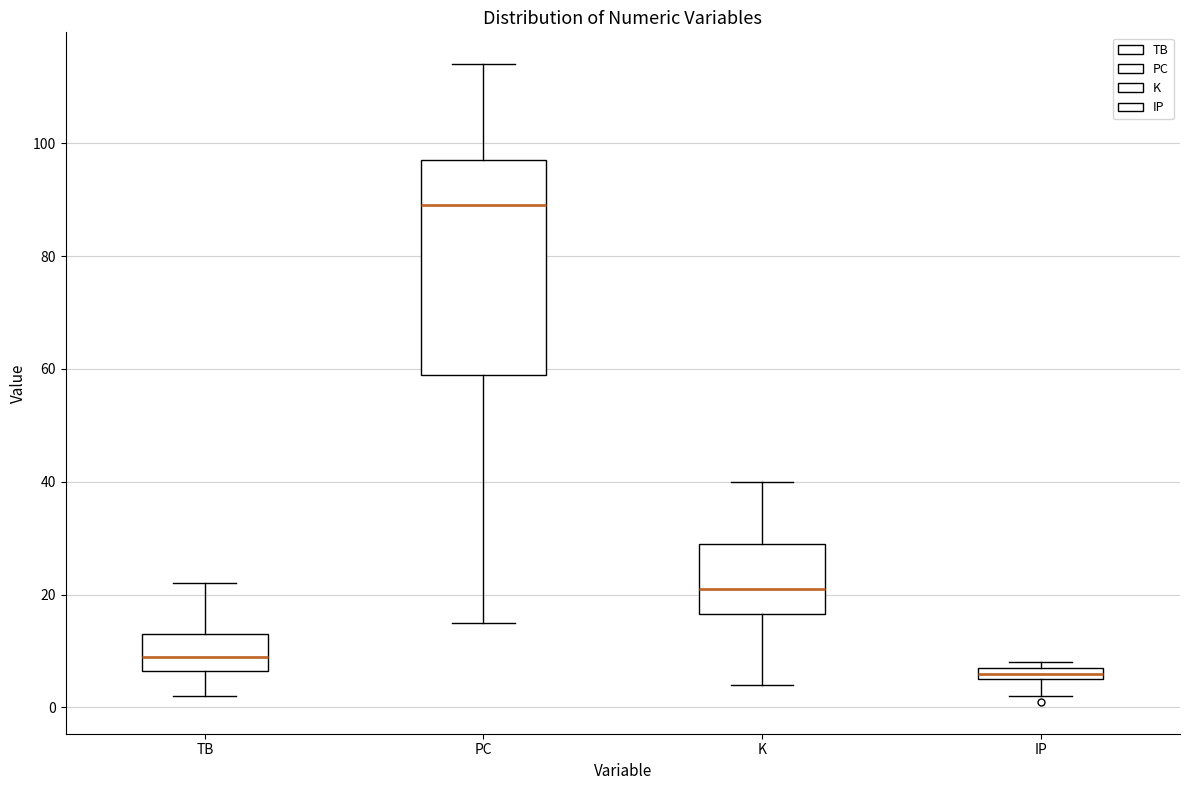

Which box's median line is the lowest?

IP